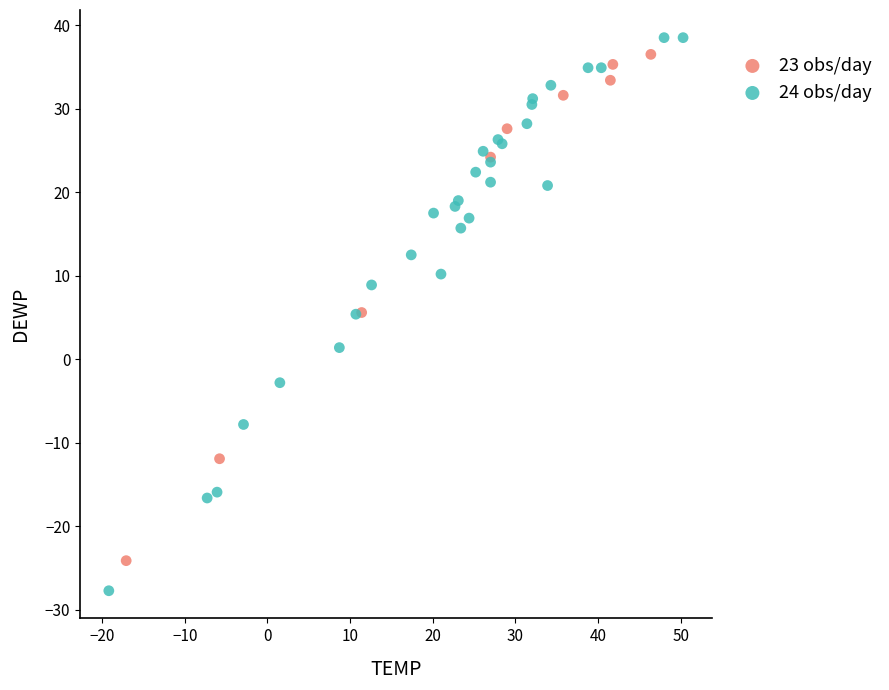

Which series contains the lowest Y value?

24 obs/day